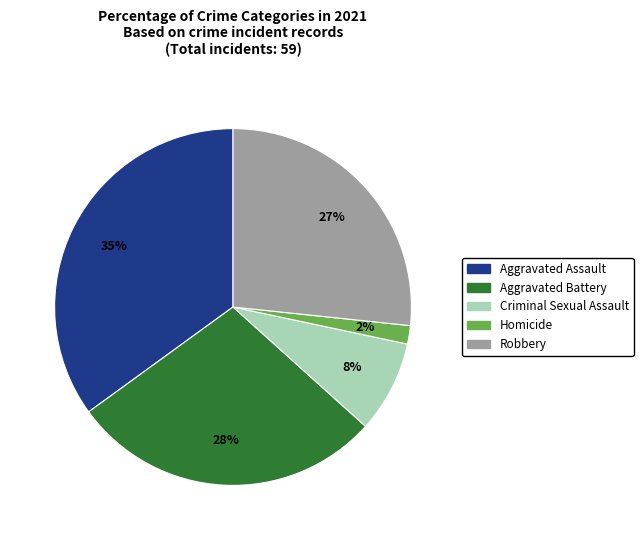

Rank the categories by value from highest to lowest.

Aggravated Assault, Aggravated Battery, Robbery, Criminal Sexual Assault, Homicide